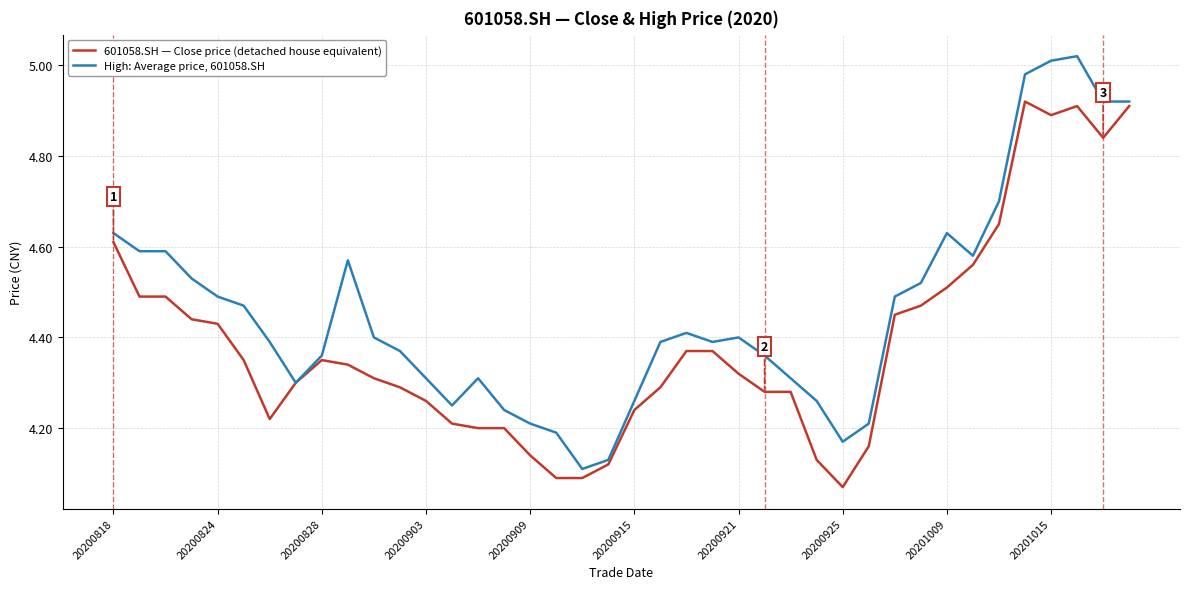

Which series has the largest total across all categories?

High: Average price, 601058.SH